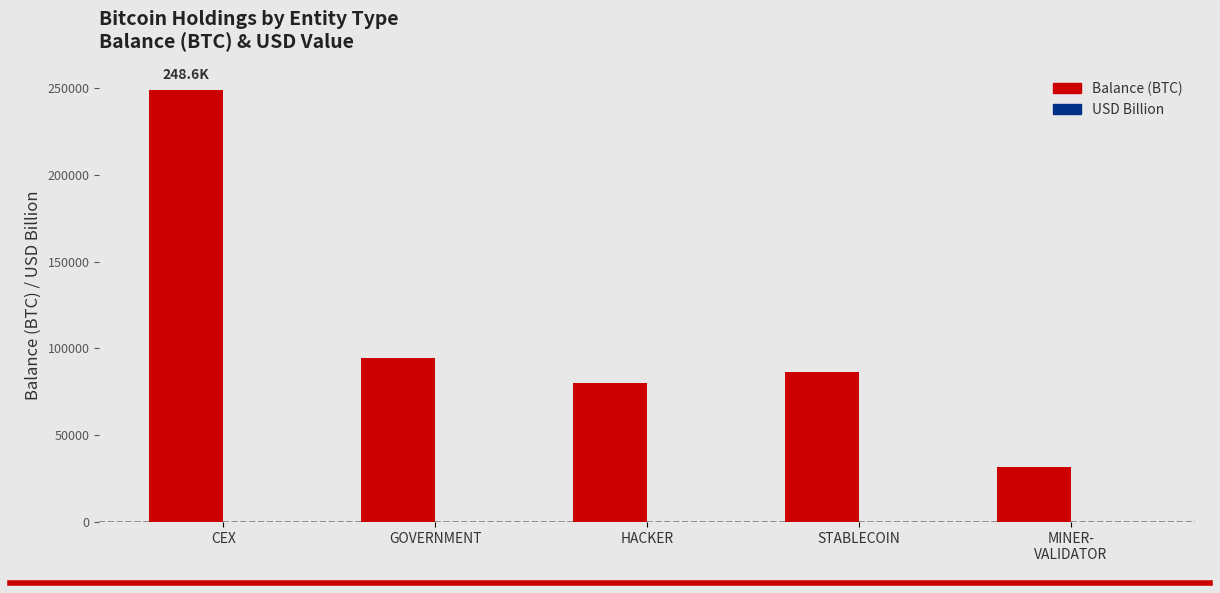

Count the number of categories in the chart.

5